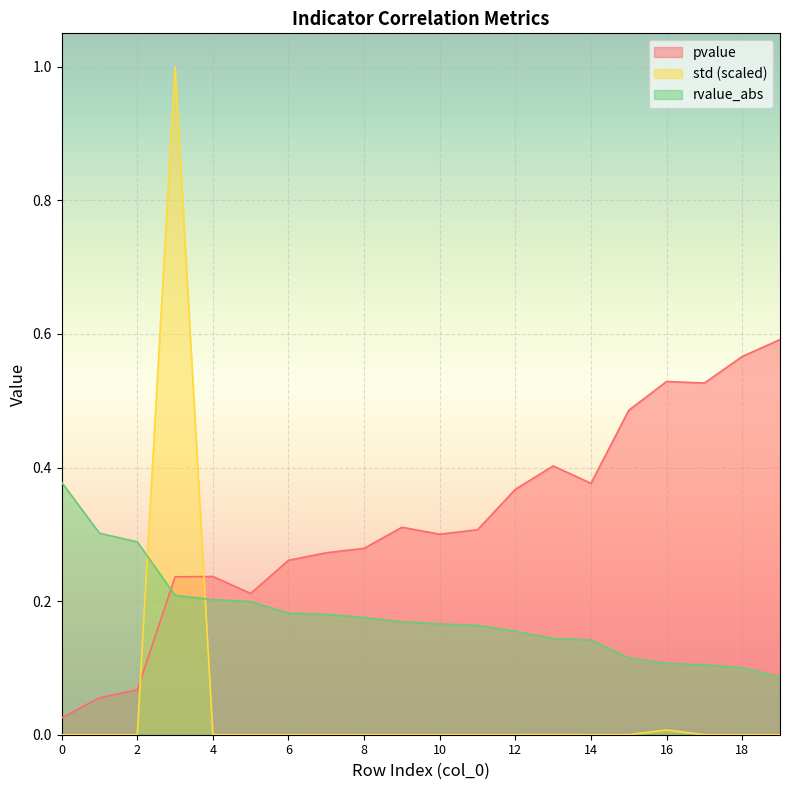

Does the chart display data point markers on the line(s)?

No